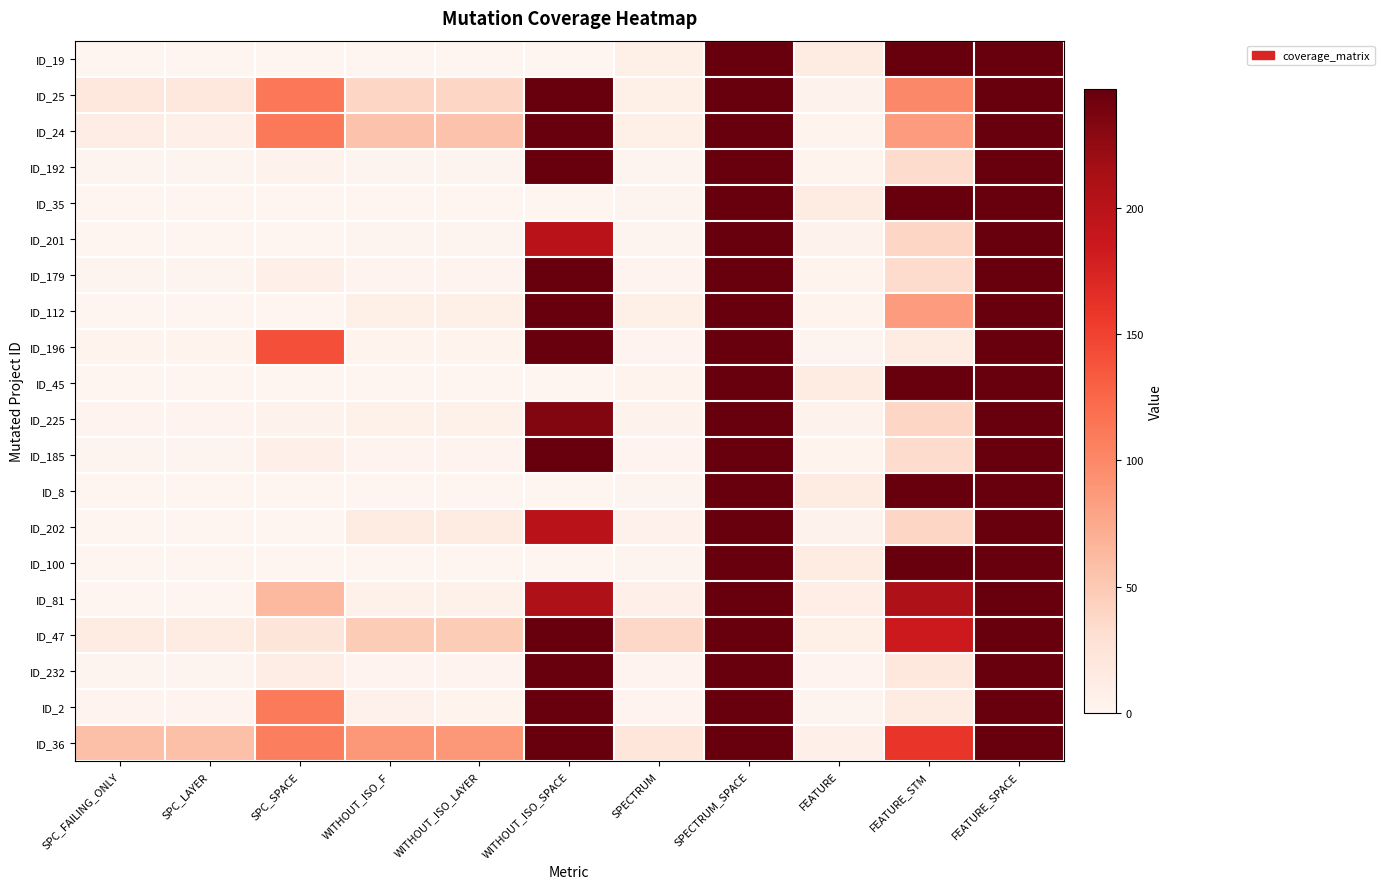

Reading left to right, transcribe all the data shown in this chart.

ID_19: SPC_FAILING_ONLY=0	SPC_LAYER=0	SPC_SPACE=0	WITHOUT_ISO_F=0	WITHOUT_ISO_LAYER=0	WITHOUT_ISO_SPACE=0	SPECTRUM=9	SPECTRUM_SPACE=247	FEATURE=14	FEATURE_STM=247	FEATURE_SPACE=247
ID_25: SPC_FAILING_ONLY=21	SPC_LAYER=21	SPC_SPACE=113	WITHOUT_ISO_F=39	WITHOUT_ISO_LAYER=39	WITHOUT_ISO_SPACE=247	SPECTRUM=9	SPECTRUM_SPACE=247	FEATURE=4	FEATURE_STM=100	FEATURE_SPACE=247
ID_24: SPC_FAILING_ONLY=12	SPC_LAYER=8	SPC_SPACE=111	WITHOUT_ISO_F=55	WITHOUT_ISO_LAYER=55	WITHOUT_ISO_SPACE=247	SPECTRUM=9	SPECTRUM_SPACE=247	FEATURE=3	FEATURE_STM=85	FEATURE_SPACE=247
ID_192: SPC_FAILING_ONLY=1	SPC_LAYER=1	SPC_SPACE=4	WITHOUT_ISO_F=1	WITHOUT_ISO_LAYER=1	WITHOUT_ISO_SPACE=247	SPECTRUM=1	SPECTRUM_SPACE=247	FEATURE=3	FEATURE_STM=34	FEATURE_SPACE=247
ID_35: SPC_FAILING_ONLY=0	SPC_LAYER=0	SPC_SPACE=0	WITHOUT_ISO_F=0	WITHOUT_ISO_LAYER=0	WITHOUT_ISO_SPACE=0	SPECTRUM=1	SPECTRUM_SPACE=247	FEATURE=14	FEATURE_STM=247	FEATURE_SPACE=247
ID_201: SPC_FAILING_ONLY=0	SPC_LAYER=0	SPC_SPACE=0	WITHOUT_ISO_F=1	WITHOUT_ISO_LAYER=1	WITHOUT_ISO_SPACE=199	SPECTRUM=1	SPECTRUM_SPACE=247	FEATURE=4	FEATURE_STM=39	FEATURE_SPACE=247
ID_179: SPC_FAILING_ONLY=1	SPC_LAYER=1	SPC_SPACE=8	WITHOUT_ISO_F=2	WITHOUT_ISO_LAYER=2	WITHOUT_ISO_SPACE=247	SPECTRUM=2	SPECTRUM_SPACE=247	FEATURE=3	FEATURE_STM=34	FEATURE_SPACE=247
ID_112: SPC_FAILING_ONLY=0	SPC_LAYER=0	SPC_SPACE=0	WITHOUT_ISO_F=9	WITHOUT_ISO_LAYER=9	WITHOUT_ISO_SPACE=247	SPECTRUM=9	SPECTRUM_SPACE=247	FEATURE=3	FEATURE_STM=85	FEATURE_SPACE=247
ID_196: SPC_FAILING_ONLY=3	SPC_LAYER=3	SPC_SPACE=140	WITHOUT_ISO_F=3	WITHOUT_ISO_LAYER=3	WITHOUT_ISO_SPACE=247	SPECTRUM=2	SPECTRUM_SPACE=247	FEATURE=1	FEATURE_STM=15	FEATURE_SPACE=247
ID_45: SPC_FAILING_ONLY=0	SPC_LAYER=0	SPC_SPACE=0	WITHOUT_ISO_F=0	WITHOUT_ISO_LAYER=0	WITHOUT_ISO_SPACE=0	SPECTRUM=3	SPECTRUM_SPACE=247	FEATURE=14	FEATURE_STM=247	FEATURE_SPACE=247
ID_225: SPC_FAILING_ONLY=2	SPC_LAYER=2	SPC_SPACE=4	WITHOUT_ISO_F=6	WITHOUT_ISO_LAYER=6	WITHOUT_ISO_SPACE=233	SPECTRUM=4	SPECTRUM_SPACE=247	FEATURE=4	FEATURE_STM=39	FEATURE_SPACE=247
ID_185: SPC_FAILING_ONLY=1	SPC_LAYER=1	SPC_SPACE=7	WITHOUT_ISO_F=2	WITHOUT_ISO_LAYER=2	WITHOUT_ISO_SPACE=247	SPECTRUM=2	SPECTRUM_SPACE=247	FEATURE=3	FEATURE_STM=34	FEATURE_SPACE=247
ID_8: SPC_FAILING_ONLY=0	SPC_LAYER=0	SPC_SPACE=0	WITHOUT_ISO_F=0	WITHOUT_ISO_LAYER=0	WITHOUT_ISO_SPACE=0	SPECTRUM=1	SPECTRUM_SPACE=247	FEATURE=14	FEATURE_STM=247	FEATURE_SPACE=247
ID_202: SPC_FAILING_ONLY=0	SPC_LAYER=0	SPC_SPACE=0	WITHOUT_ISO_F=13	WITHOUT_ISO_LAYER=13	WITHOUT_ISO_SPACE=199	SPECTRUM=5	SPECTRUM_SPACE=247	FEATURE=4	FEATURE_STM=39	FEATURE_SPACE=247
ID_100: SPC_FAILING_ONLY=0	SPC_LAYER=0	SPC_SPACE=0	WITHOUT_ISO_F=0	WITHOUT_ISO_LAYER=0	WITHOUT_ISO_SPACE=0	SPECTRUM=1	SPECTRUM_SPACE=247	FEATURE=14	FEATURE_STM=247	FEATURE_SPACE=247
ID_81: SPC_FAILING_ONLY=0	SPC_LAYER=0	SPC_SPACE=63	WITHOUT_ISO_F=6	WITHOUT_ISO_LAYER=6	WITHOUT_ISO_SPACE=208	SPECTRUM=8	SPECTRUM_SPACE=247	FEATURE=10	FEATURE_STM=208	FEATURE_SPACE=247
ID_47: SPC_FAILING_ONLY=13	SPC_LAYER=13	SPC_SPACE=23	WITHOUT_ISO_F=48	WITHOUT_ISO_LAYER=48	WITHOUT_ISO_SPACE=247	SPECTRUM=38	SPECTRUM_SPACE=247	FEATURE=9	FEATURE_STM=184	FEATURE_SPACE=247
ID_232: SPC_FAILING_ONLY=1	SPC_LAYER=1	SPC_SPACE=12	WITHOUT_ISO_F=2	WITHOUT_ISO_LAYER=2	WITHOUT_ISO_SPACE=247	SPECTRUM=2	SPECTRUM_SPACE=247	FEATURE=2	FEATURE_STM=19	FEATURE_SPACE=247
ID_2: SPC_FAILING_ONLY=2	SPC_LAYER=2	SPC_SPACE=110	WITHOUT_ISO_F=5	WITHOUT_ISO_LAYER=3	WITHOUT_ISO_SPACE=247	SPECTRUM=2	SPECTRUM_SPACE=247	FEATURE=1	FEATURE_STM=14	FEATURE_SPACE=247
ID_36: SPC_FAILING_ONLY=57	SPC_LAYER=57	SPC_SPACE=107	WITHOUT_ISO_F=88	WITHOUT_ISO_LAYER=88	WITHOUT_ISO_SPACE=247	SPECTRUM=22	SPECTRUM_SPACE=247	FEATURE=8	FEATURE_STM=160	FEATURE_SPACE=247